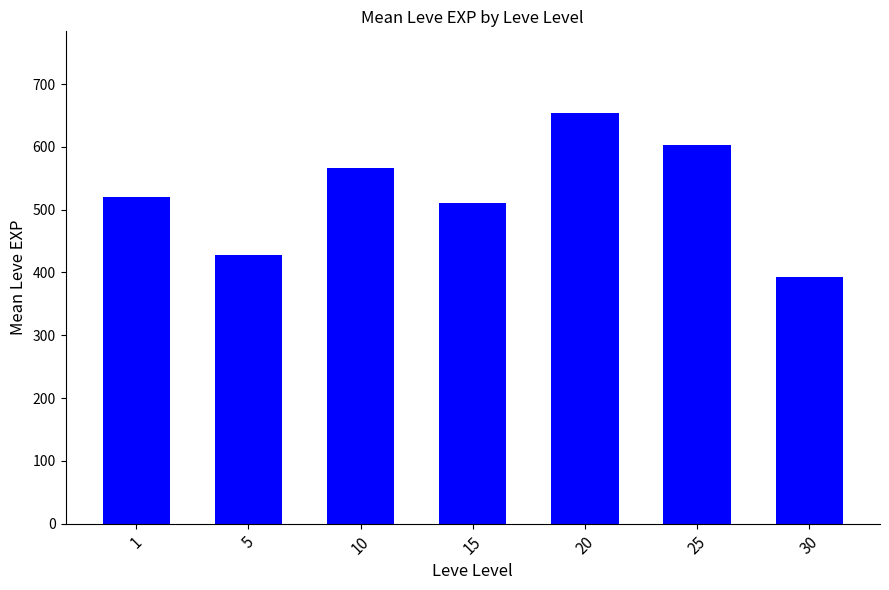

At which label is the value closest to 523?

1